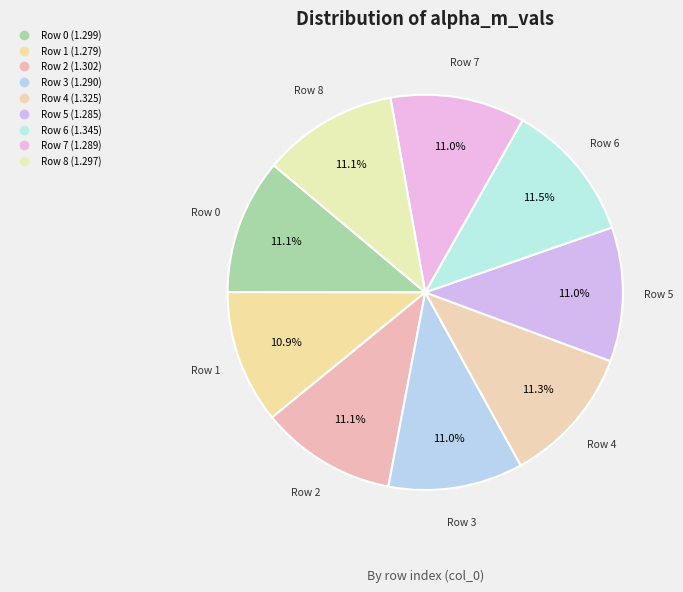

Does any single category account for the majority?

No